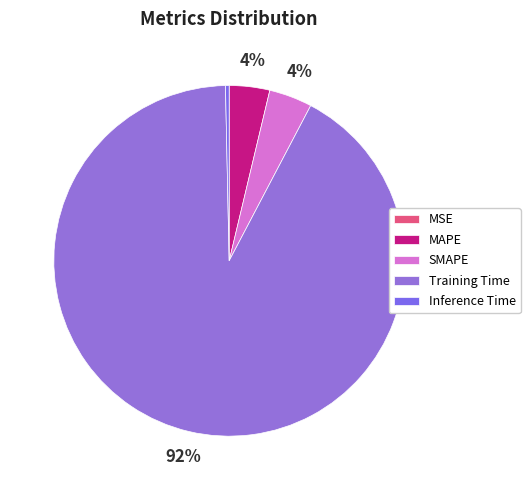

What is the largest slice in the pie chart?

Training Time